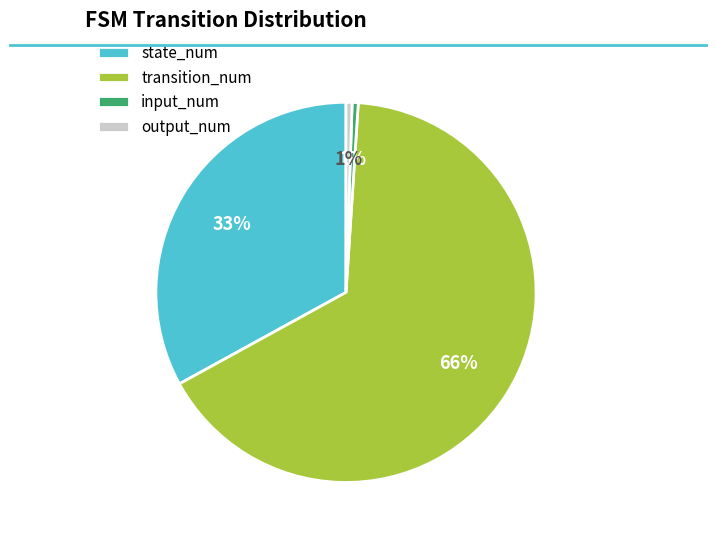

What percentage is the output_num slice, to the nearest percent?

1%